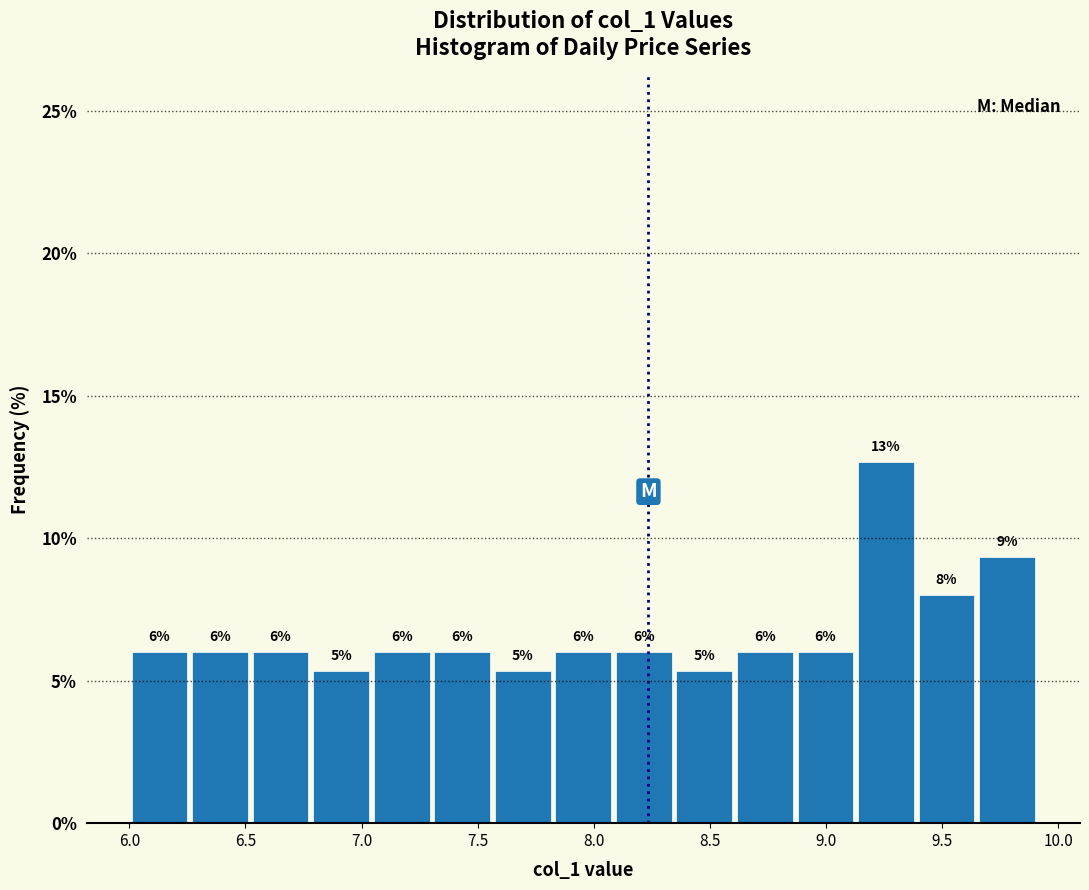

Over which range of the x-axis is the bar tallest?

9.15 to 9.40